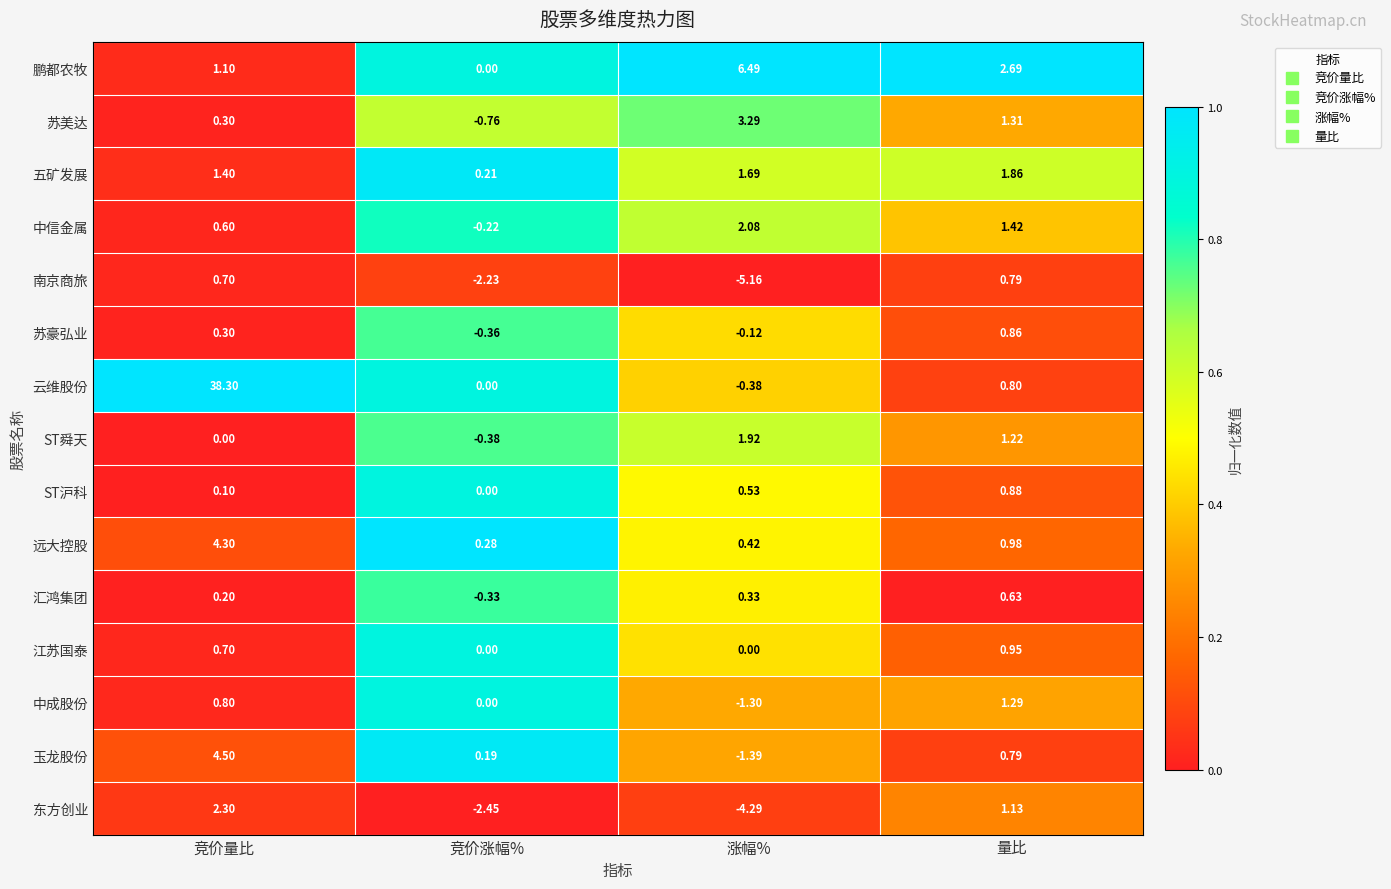

Is the value of 玉龙股份 at 竞价量比 greater than the value of 东方创业 at 竞价量比?

Yes